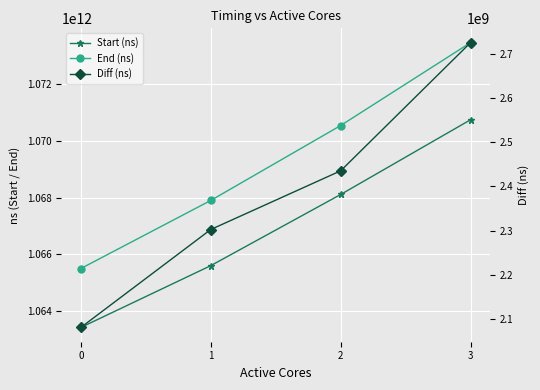

What is the sum of the Start (ns) values at 1 and 2?

2133699701325